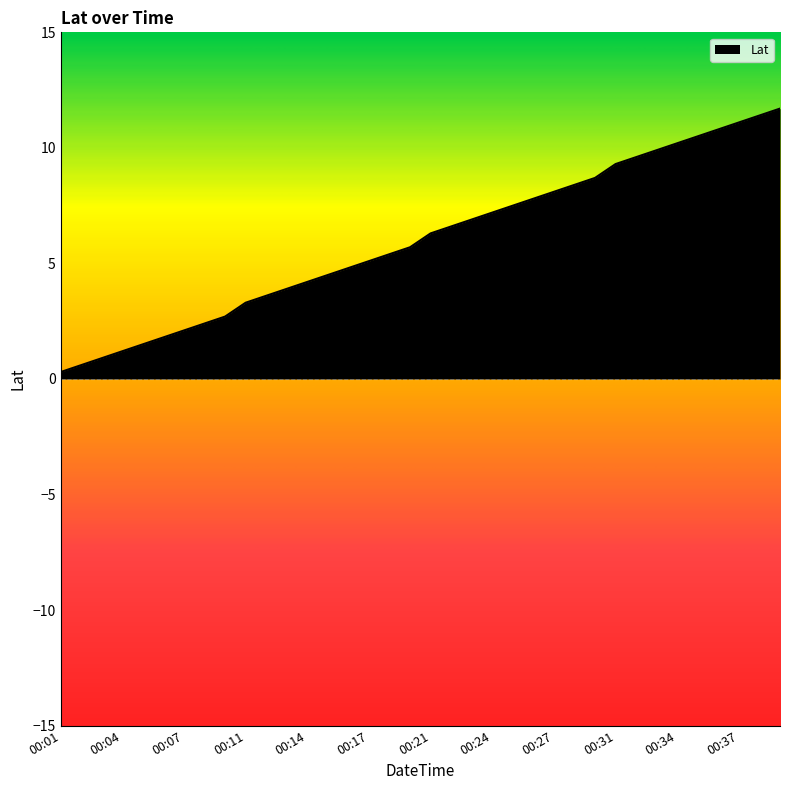

What is the maximum value shown in the chart?

11.7